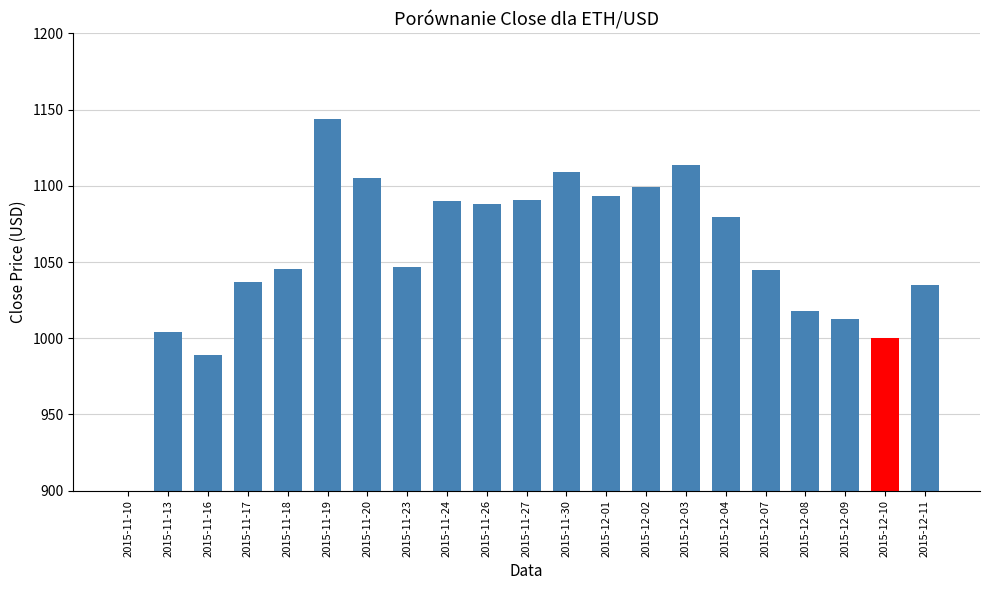

What is the sum of the values at 2015-11-23 and 2015-12-04?

2126.6